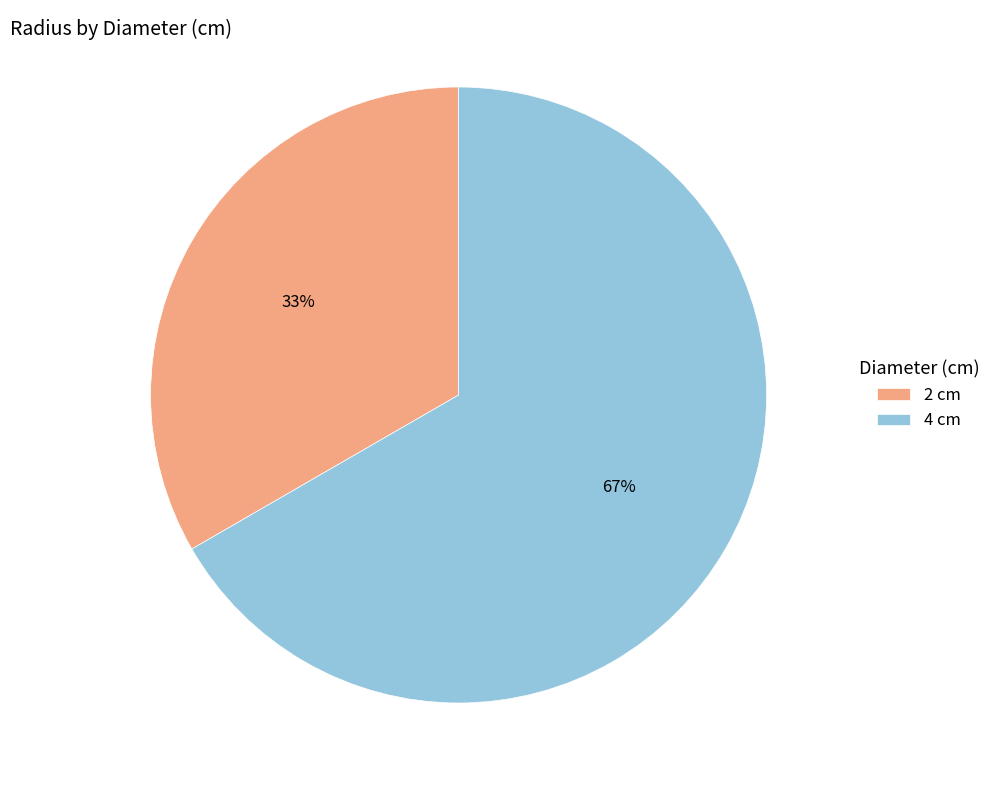

To the nearest percent, what is the combined percentage of 2 and 4?

100%